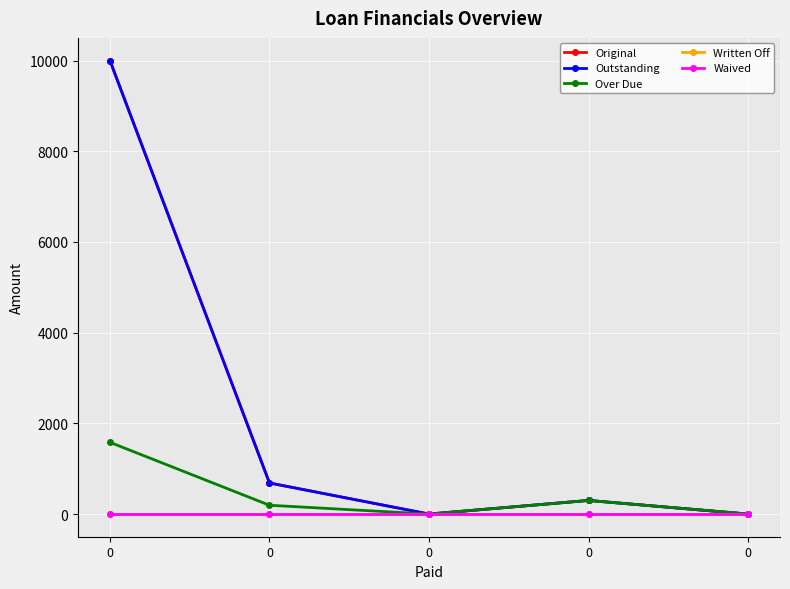

True or false: Original and Over Due intersect in this chart.

False